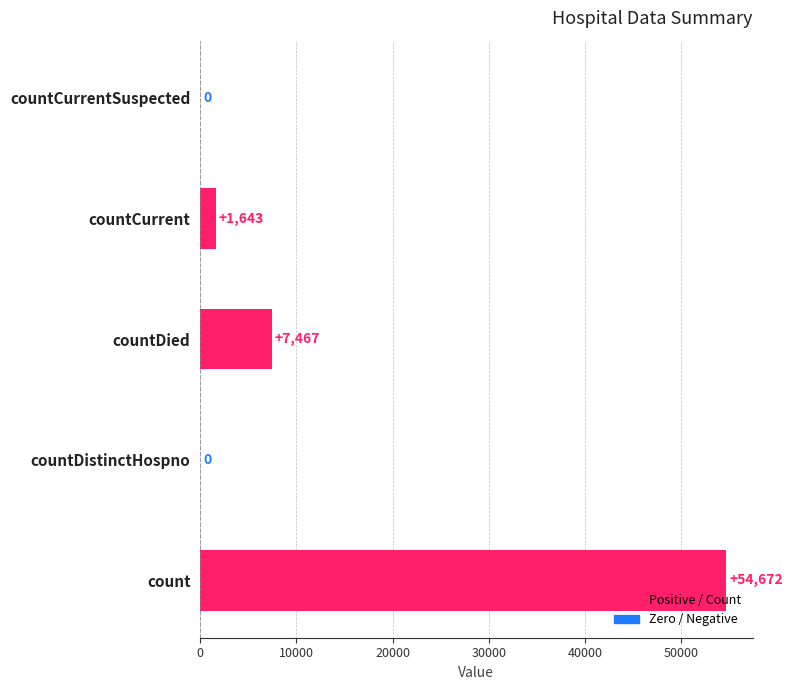

At which label is the value closest to 27336?

countDied